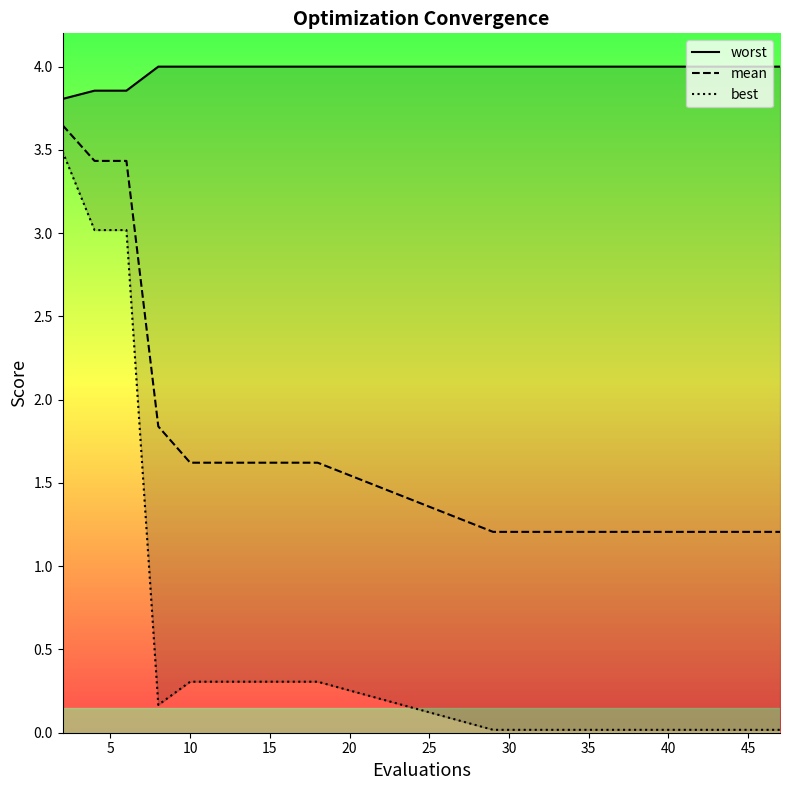

The value of mean at 45 is 0.8. True or false?

False